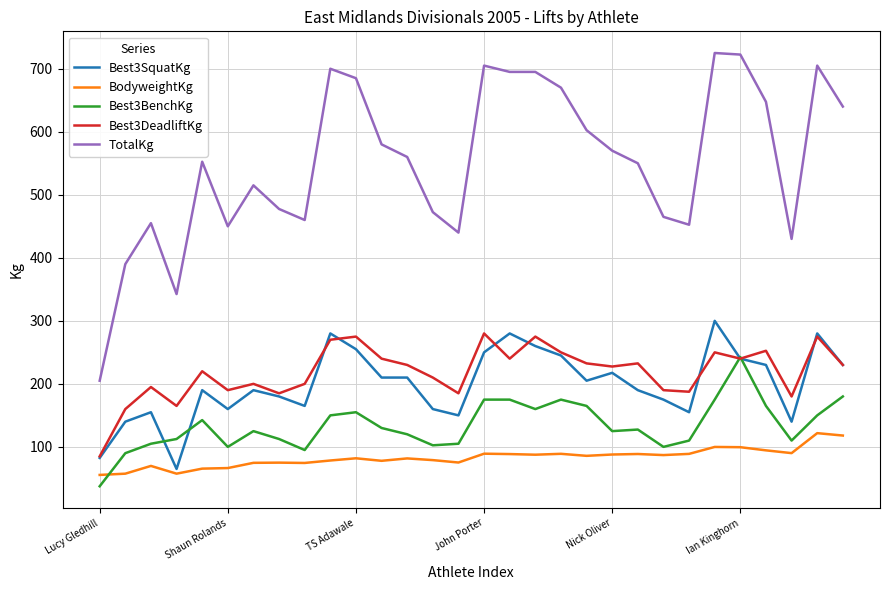

Which series has the largest range (max minus min)?

TotalKg